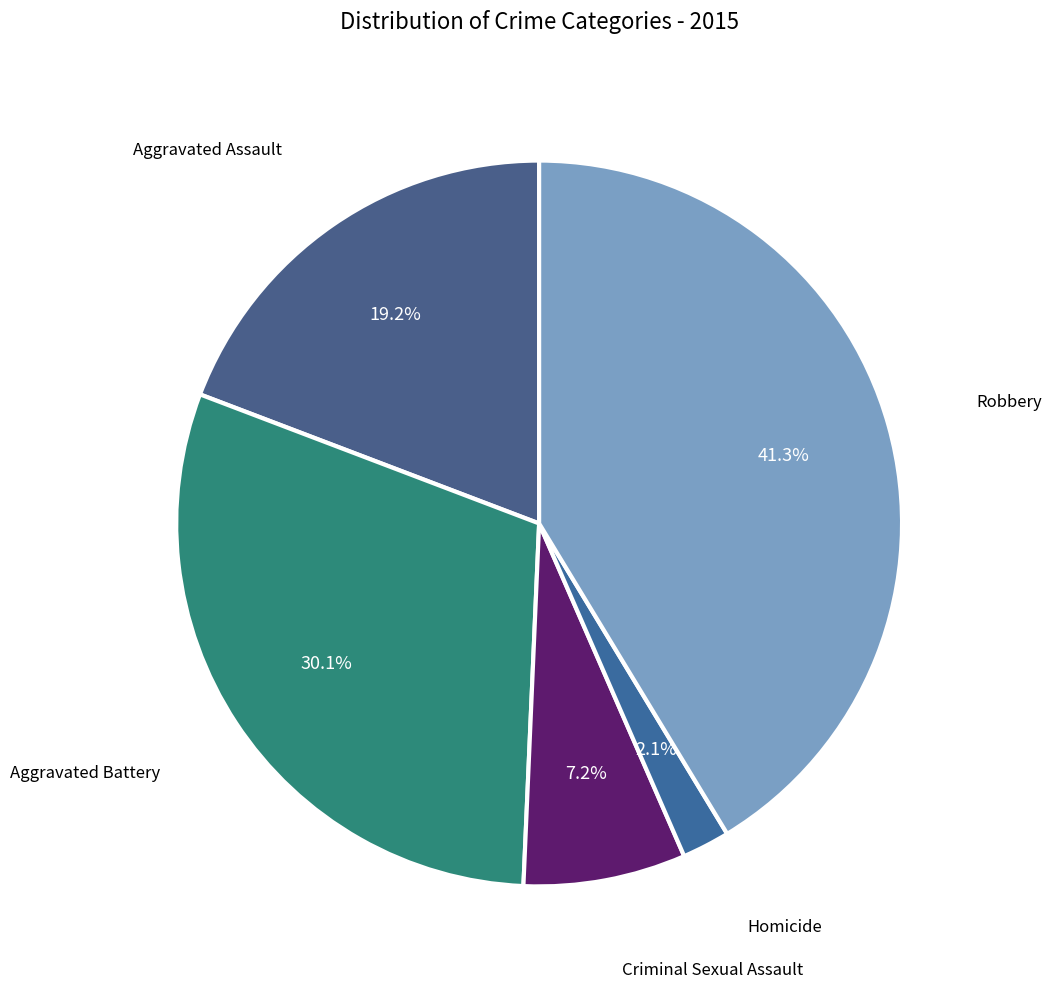

The Aggravated Battery slice represents 39% of the pie. True or false?

False